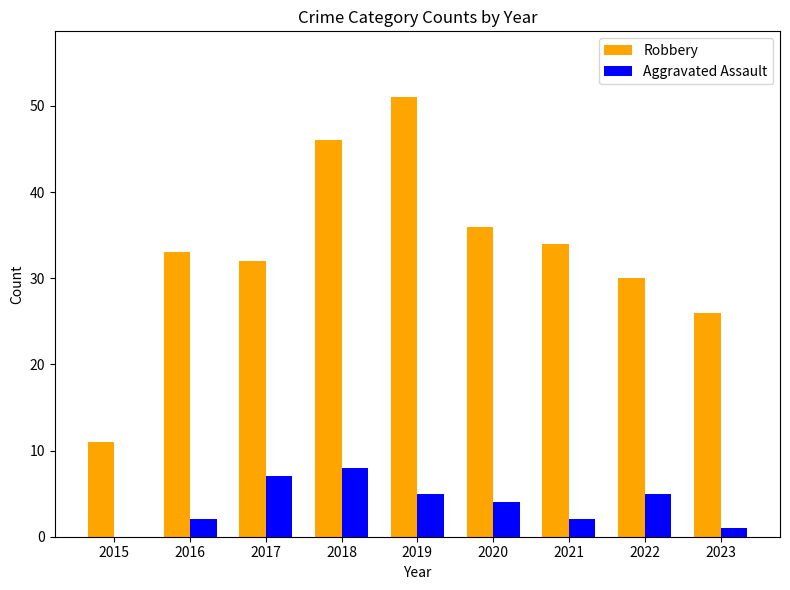

Which series has the largest total across all categories?

Robbery